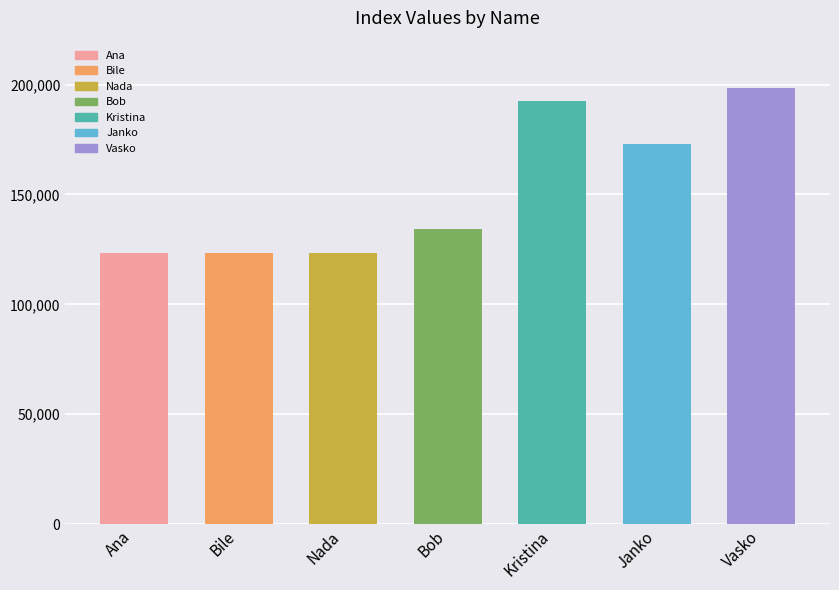

What position from the left is Kristina?

5